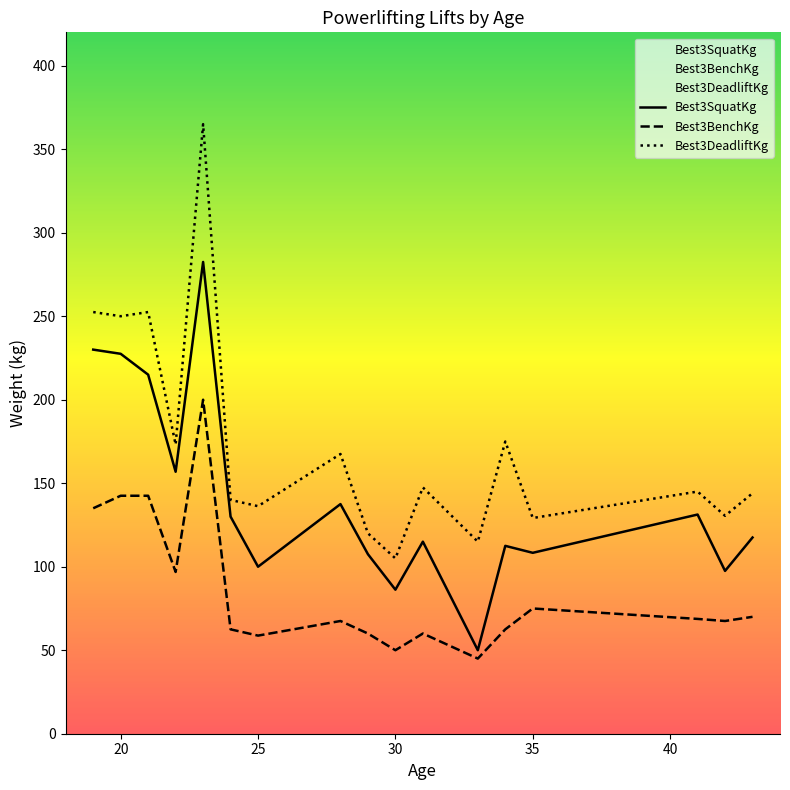

Which series has the largest total across all categories?

Best3DeadliftKg